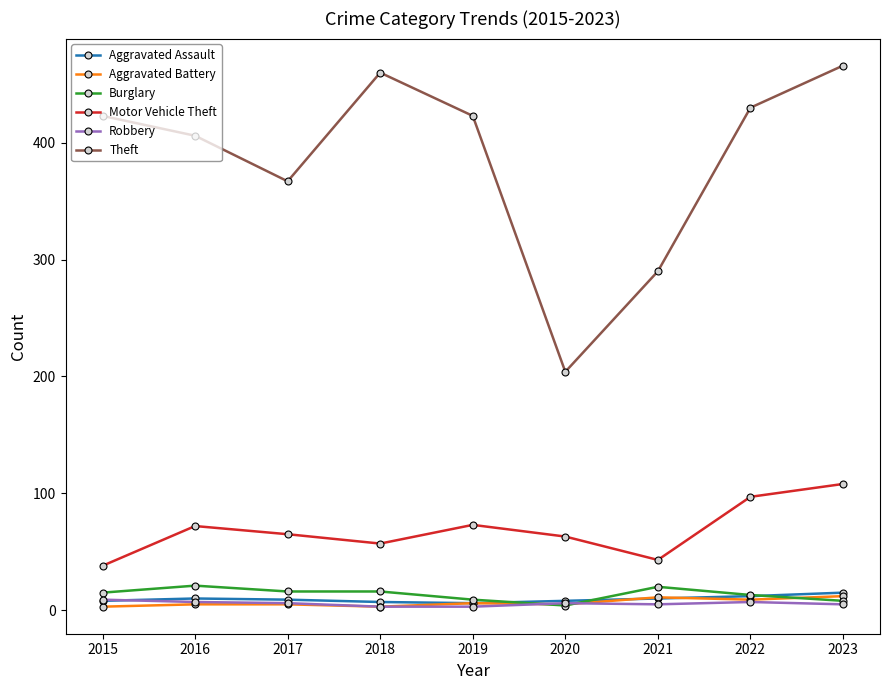

What is the difference between the maximum and minimum values in the Motor Vehicle Theft series?

70